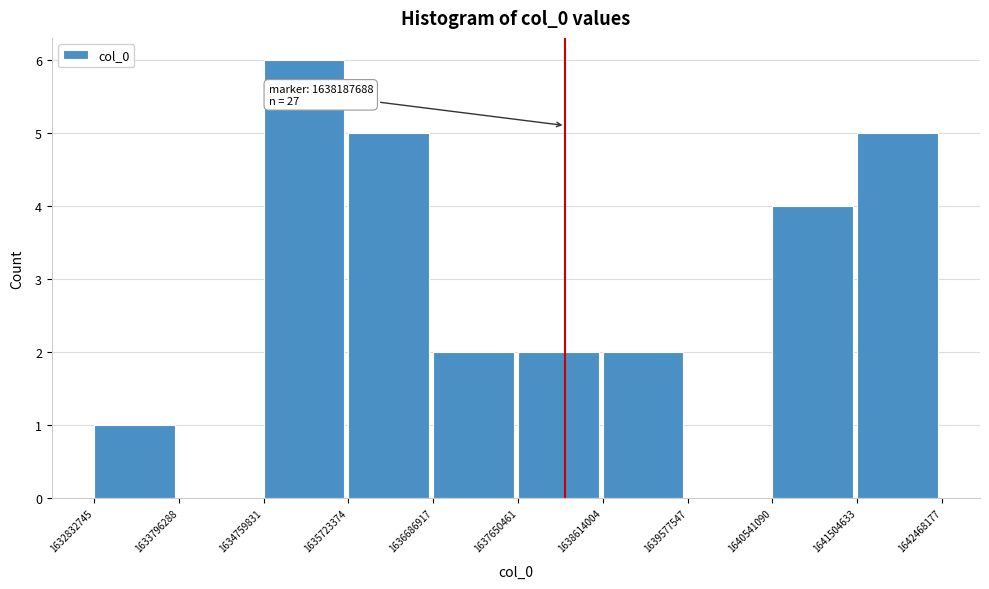

Over which range of the x-axis is the bar tallest?

1634759831 to 1635723374